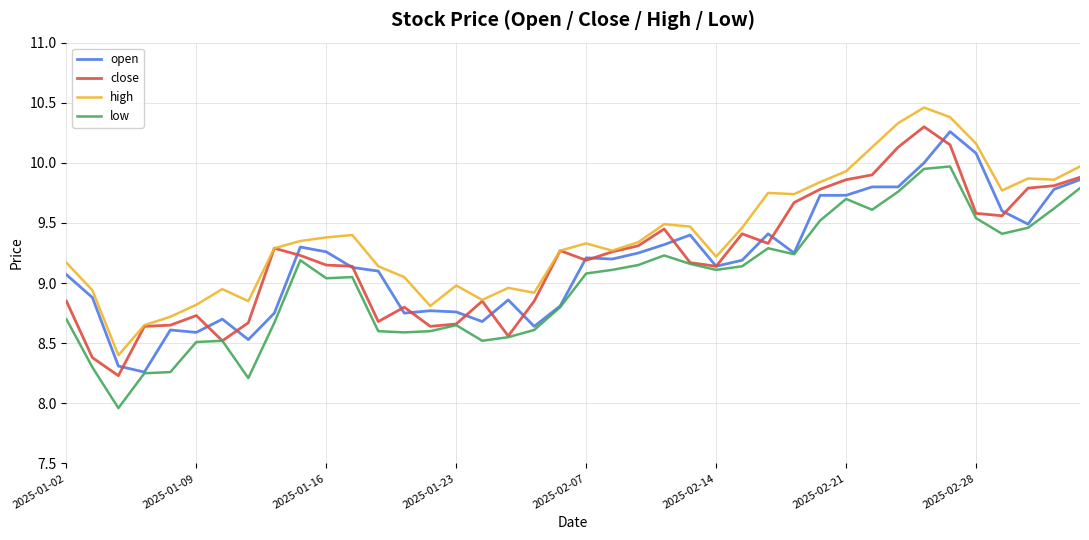

True or false: low and high intersect in this chart.

False